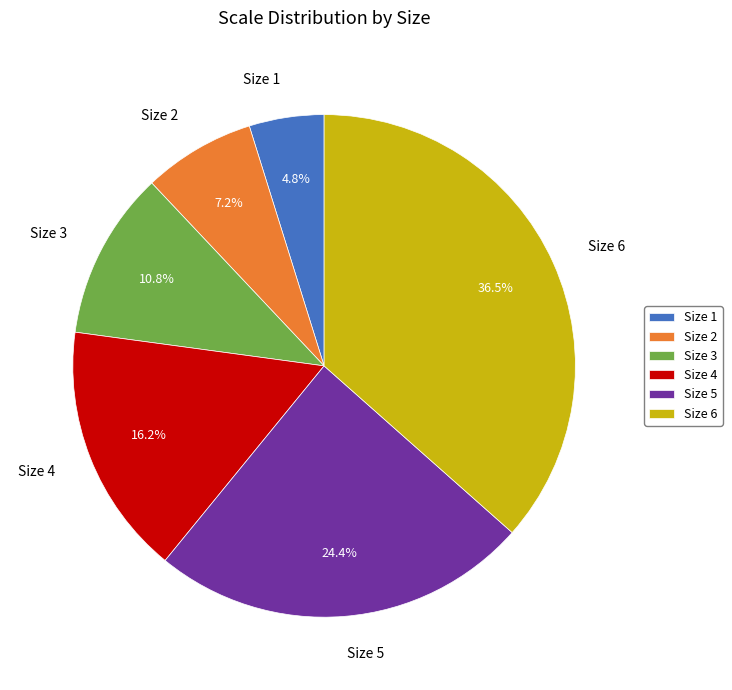

What is the largest slice in the pie chart?

Size 6